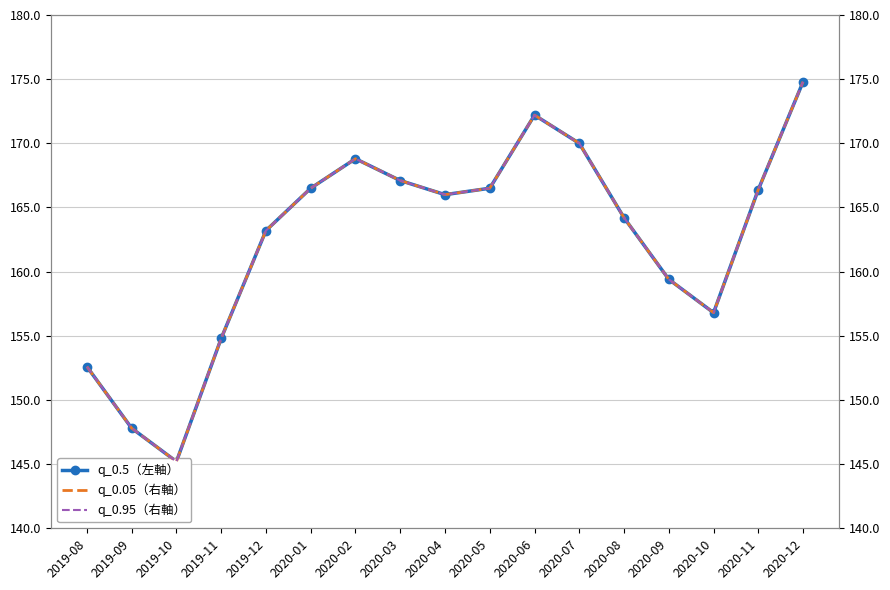

True or false: q_0.5（左軸） and q_0.95（右軸） cross at least once.

False